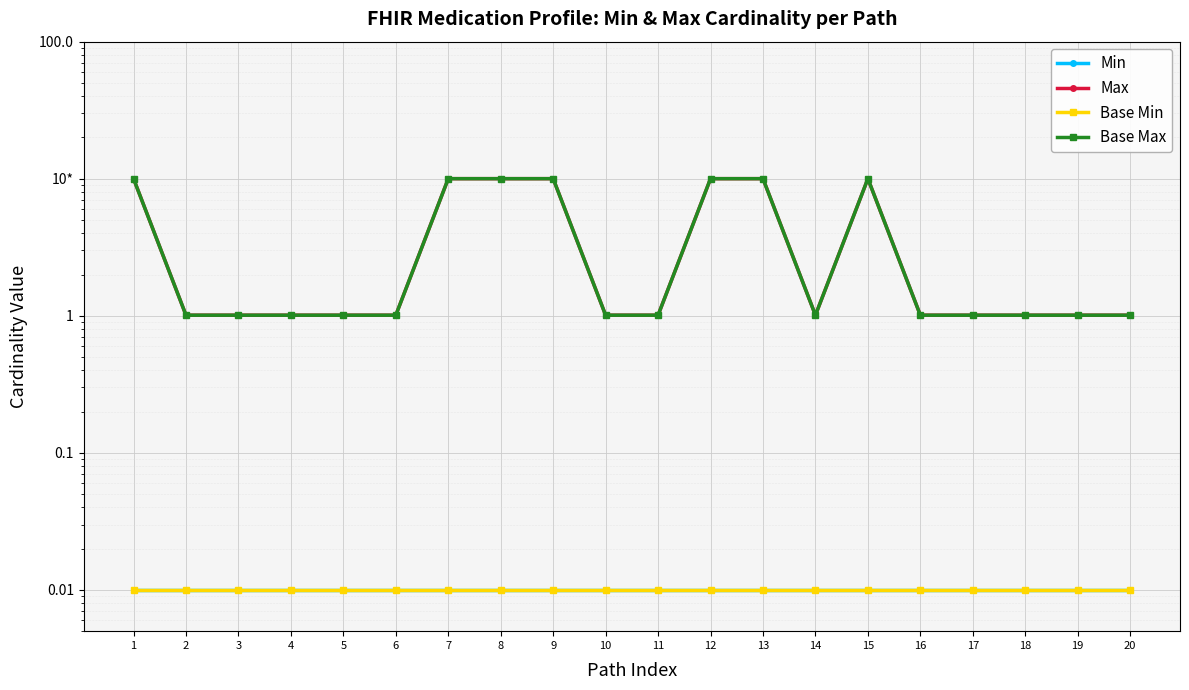

Is the value of Max at 1 greater than the value of Base Min at 4?

Yes